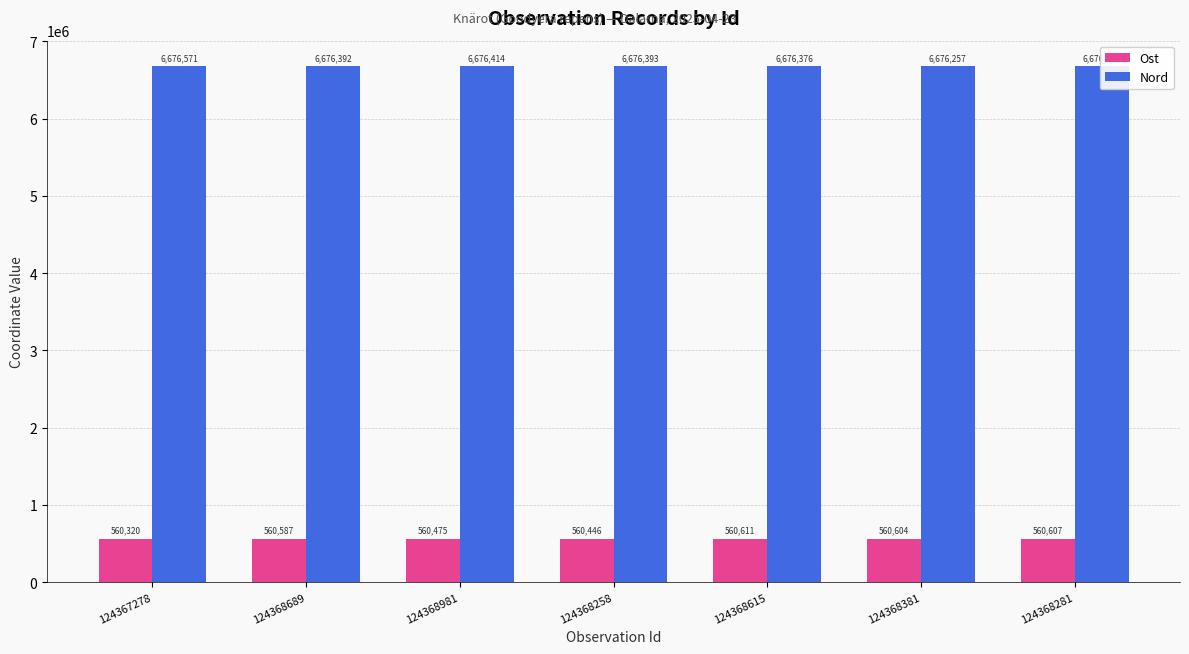

The value of Nord at 124367278 is 9937429. True or false?

False